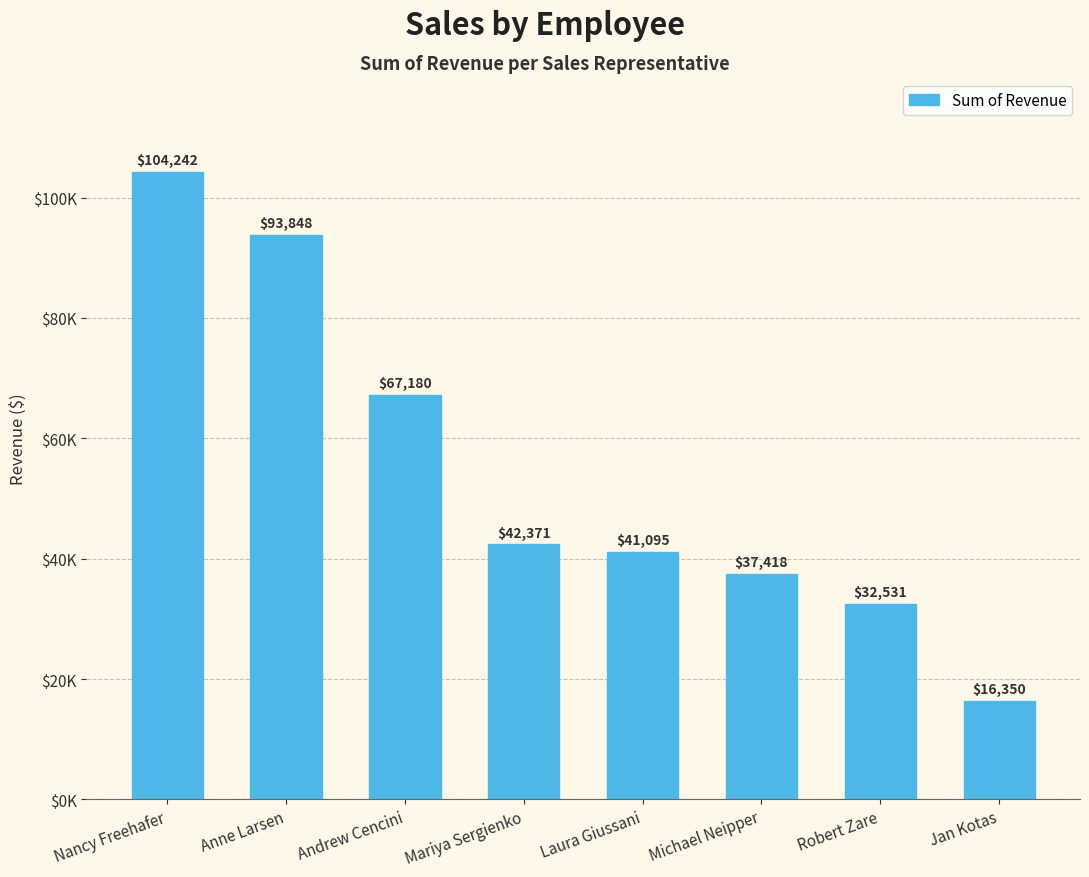

Is it true that the value at Laura Giussani is 56781.0?

False